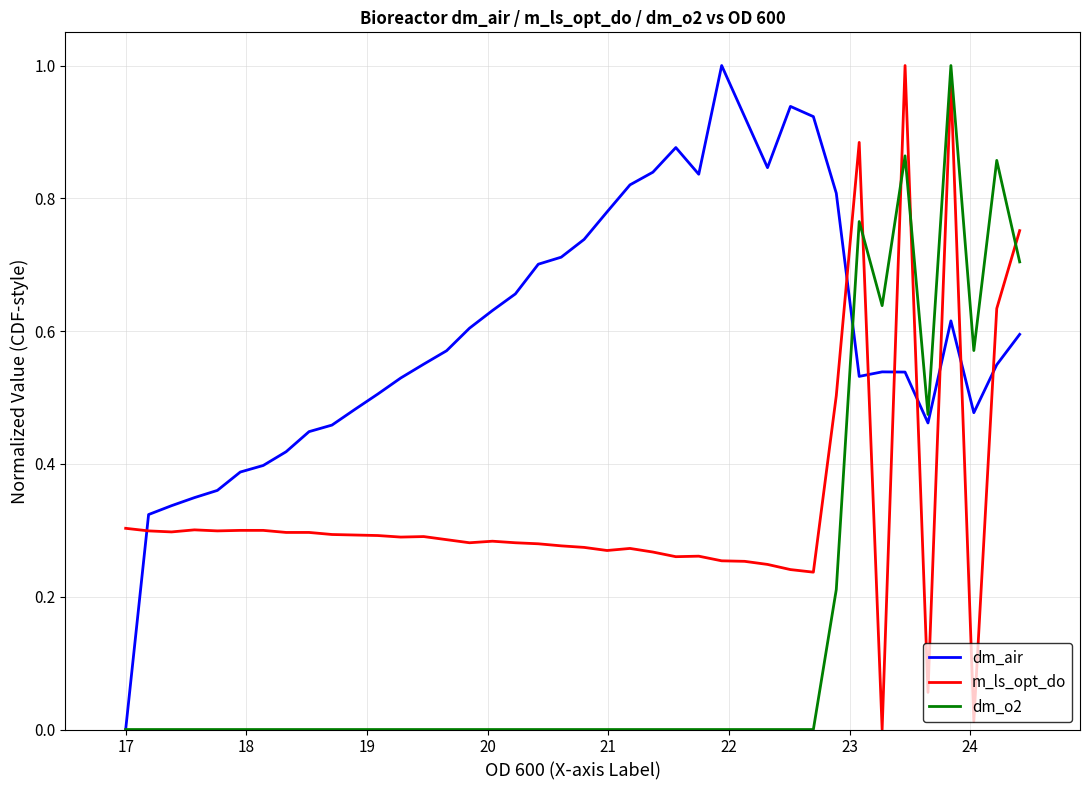

How many times do dm_o2 and m_ls_opt_do cross each other?

4